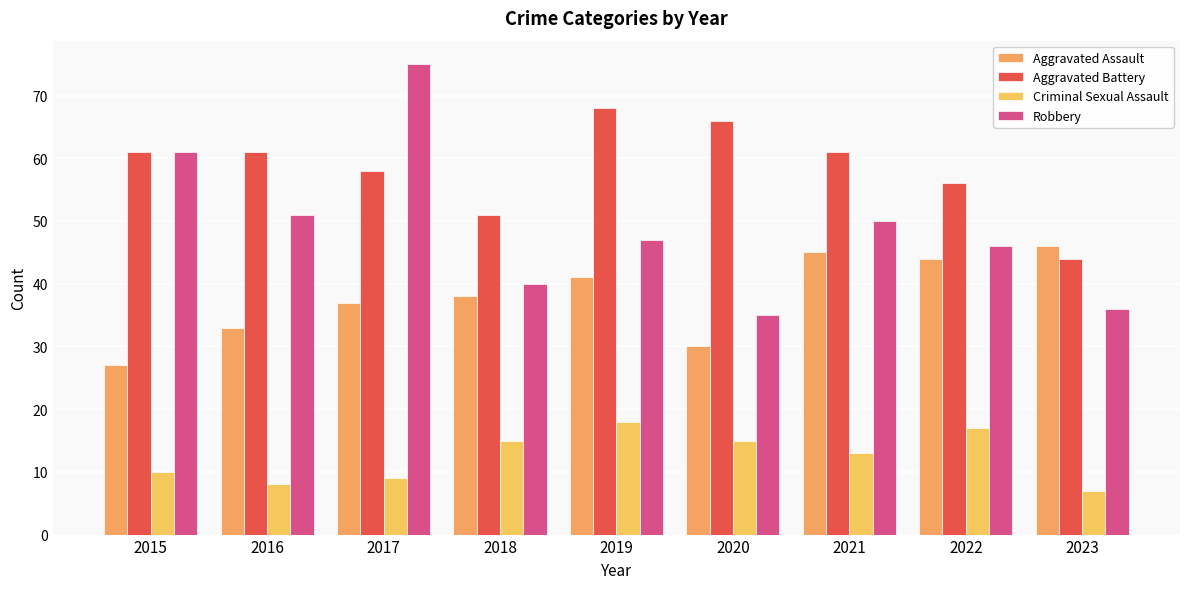

How many bars are there in total?

36